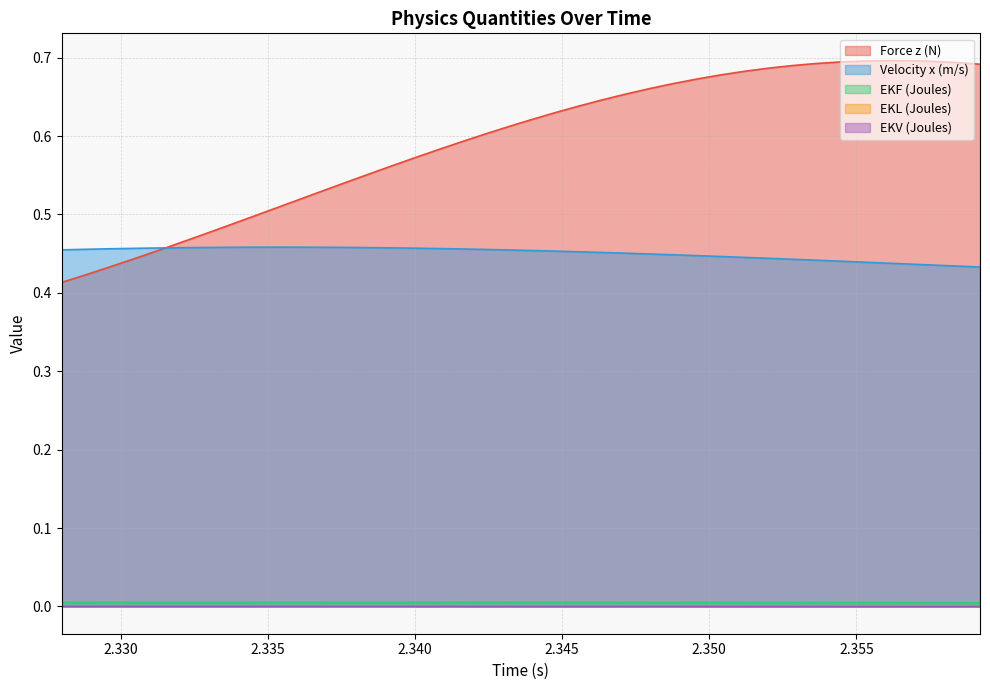

Which series has the largest total across all categories?

Force z (N)